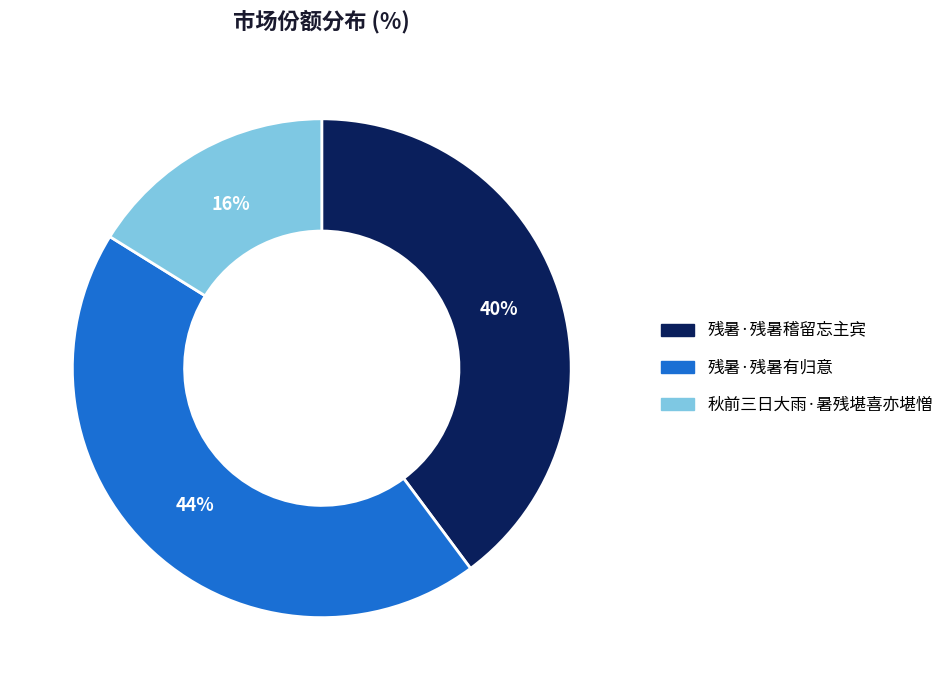

Is there any slice that represents more than half of the pie?

No